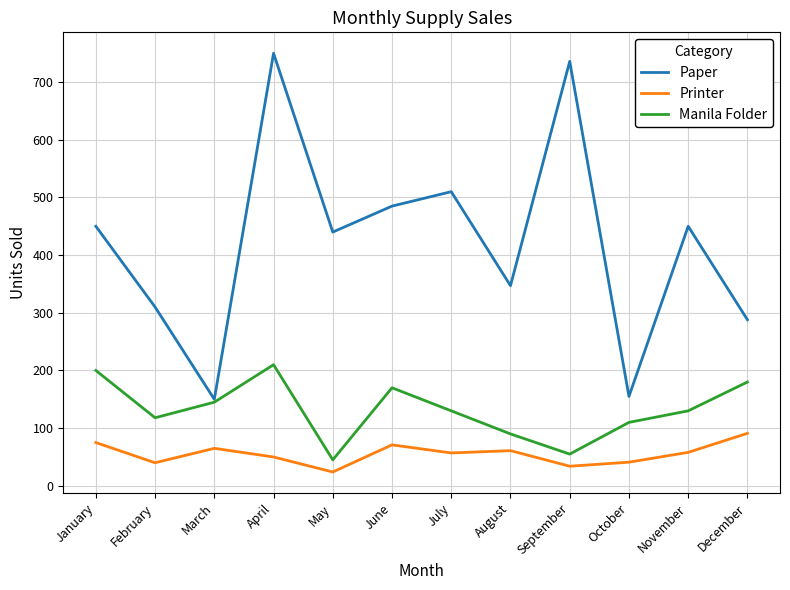

List the series in order of their peak value, lowest first.

Printer, Manila Folder, Paper